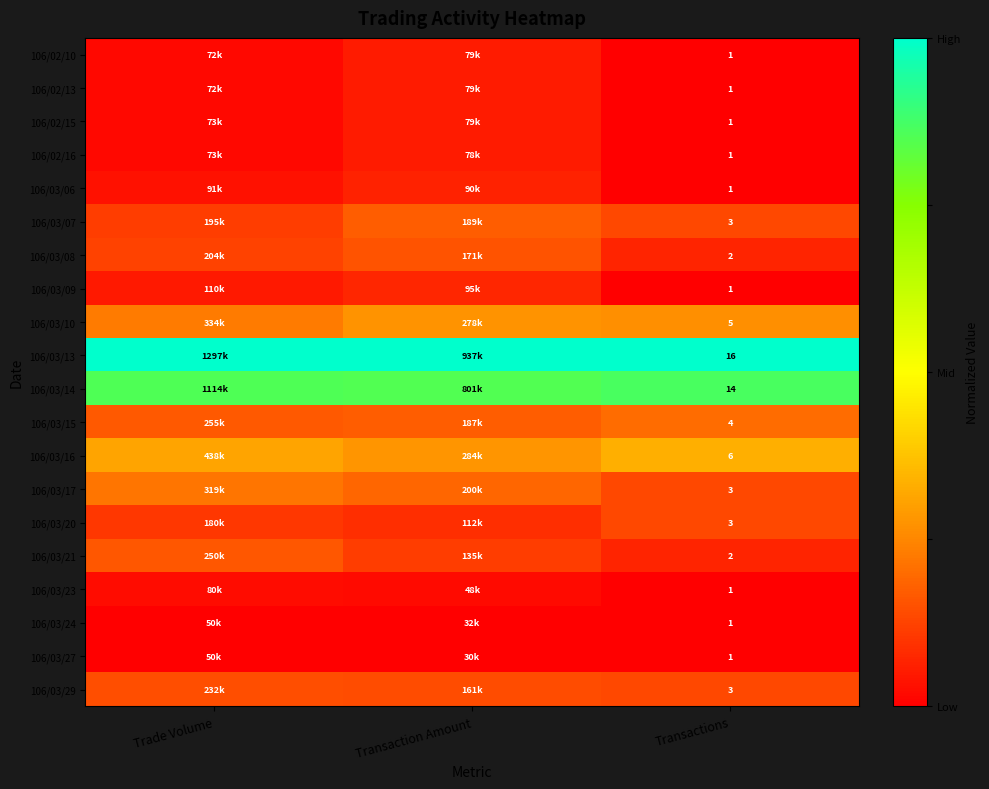

Is the value of 106/03/23 at Transactions greater than the value of 106/03/21 at Transactions?

No